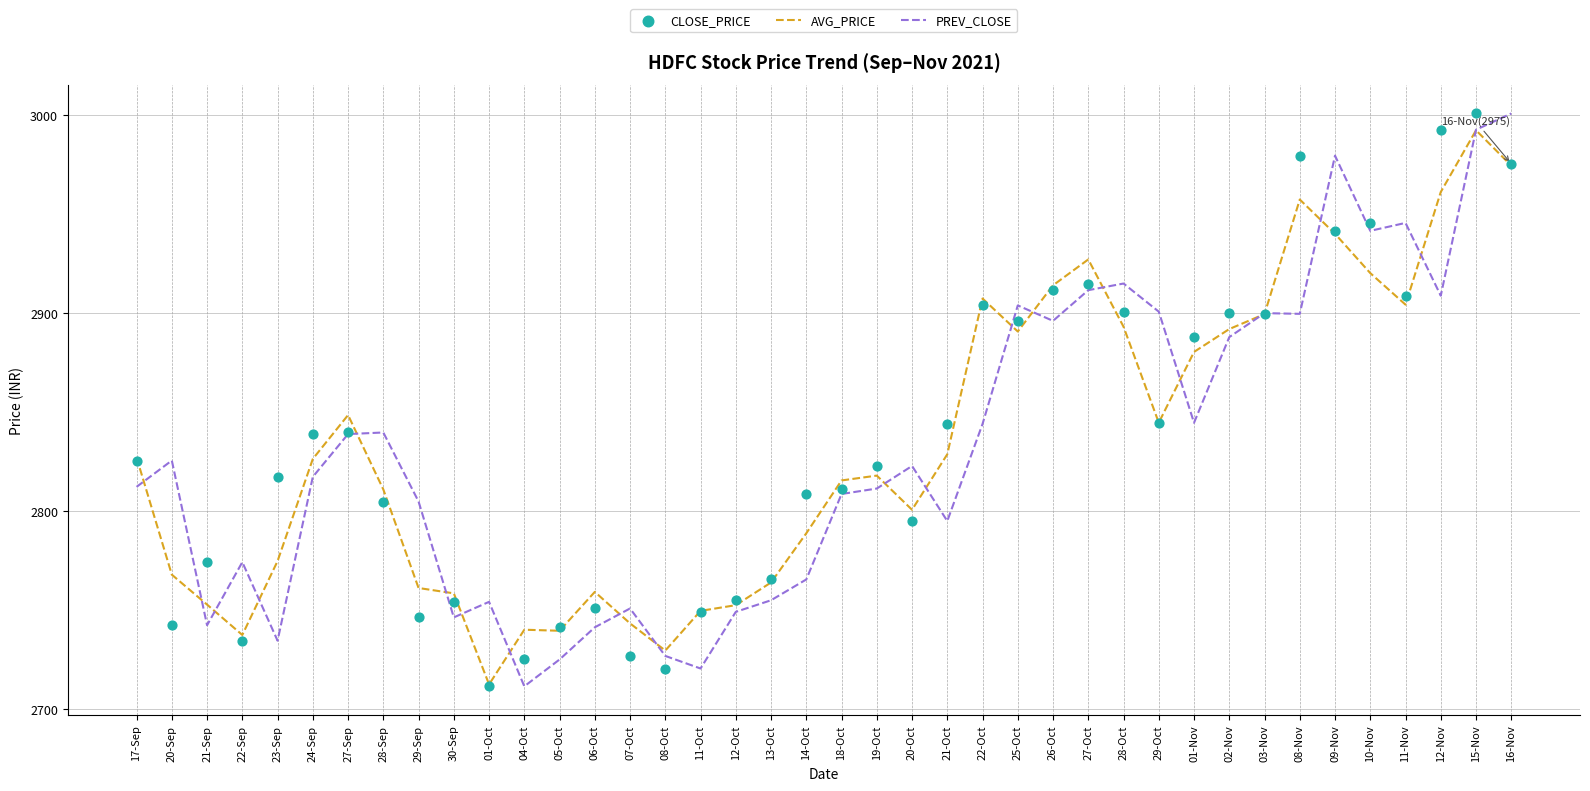

Is the value of CLOSE_PRICE at 28-Sep greater than the value of AVG_PRICE at 12-Oct?

Yes